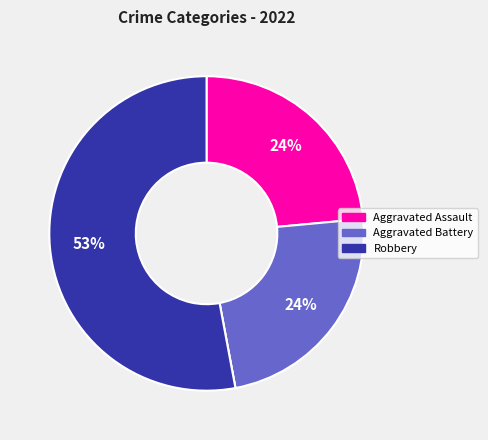

Is there a majority slice in this chart?

Yes